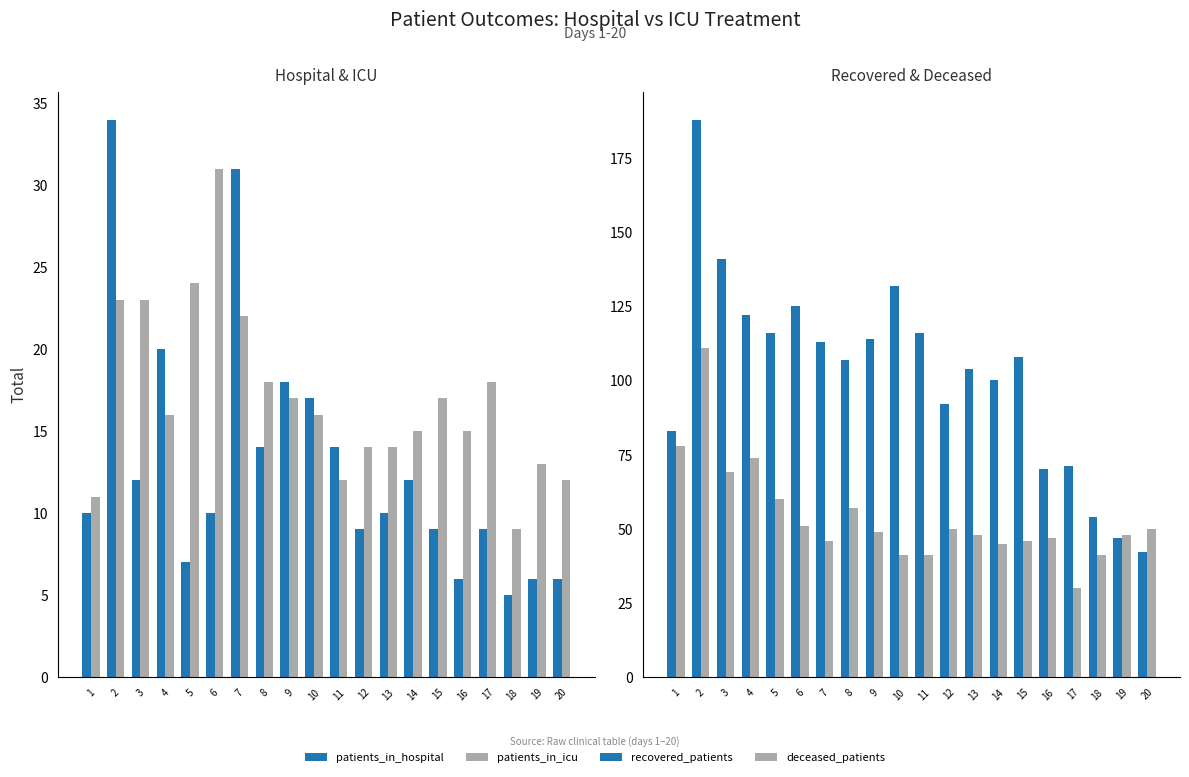

Is the value of patients_in_hospital at 14 greater than the value of patients_in_icu at 13?

No